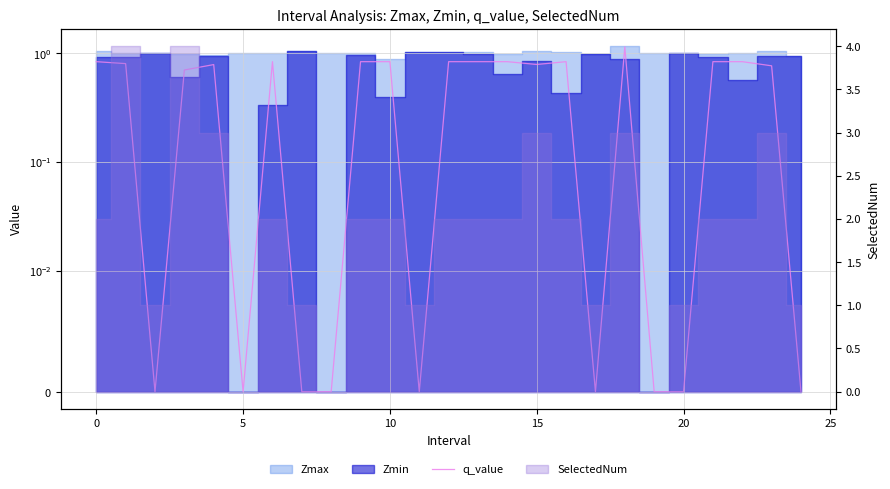

Does the chart display data point markers on the line(s)?

No